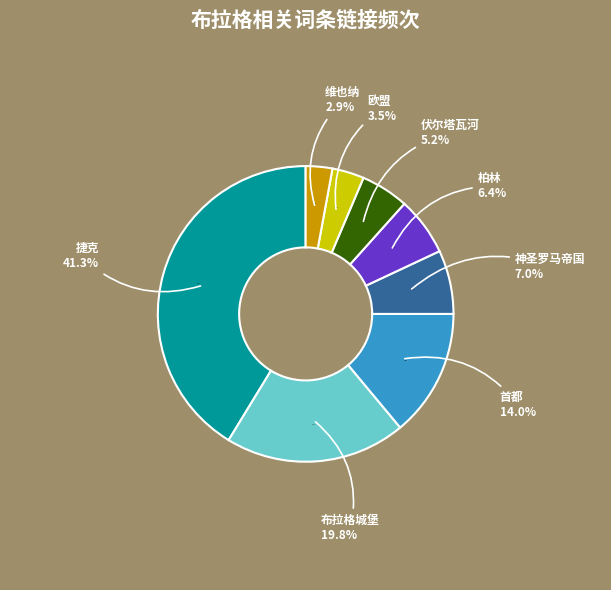

Is it true that 柏林 is 6% of the pie?

True